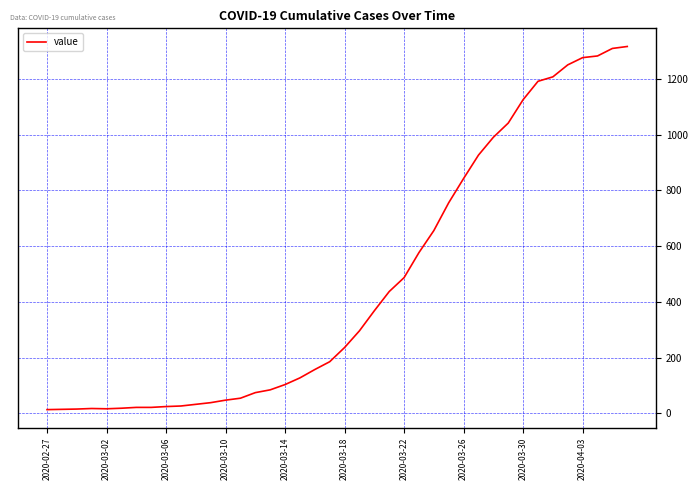

What is the difference between the maximum and minimum values?

1304